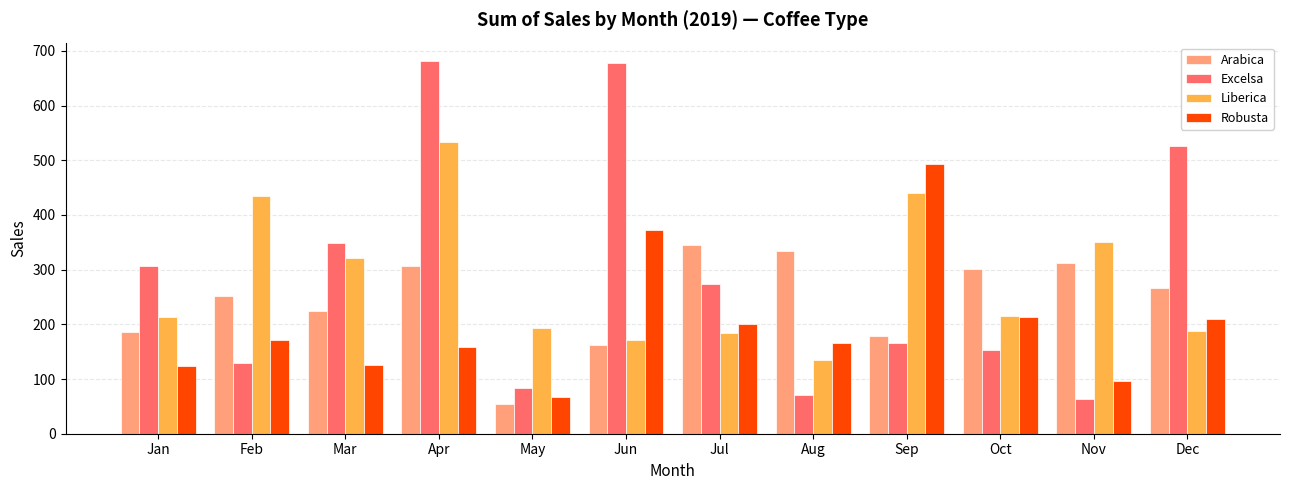

What is the maximum value for Excelsa?

681.1